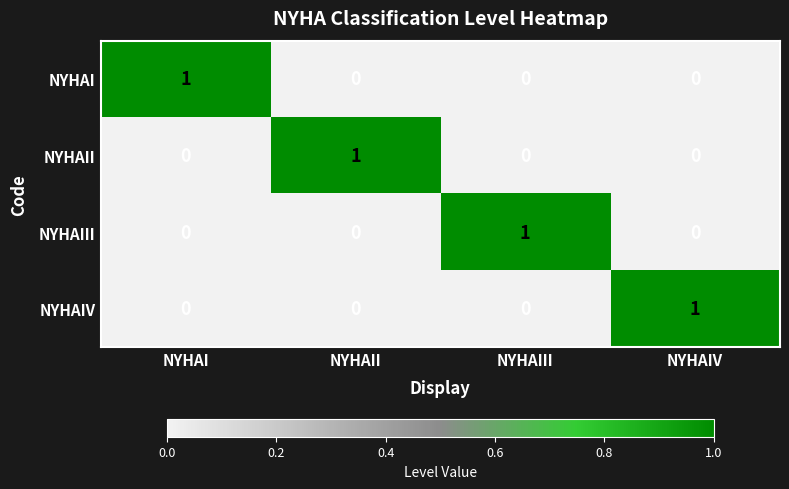

At how many categories does at least one series exceed 0?

4